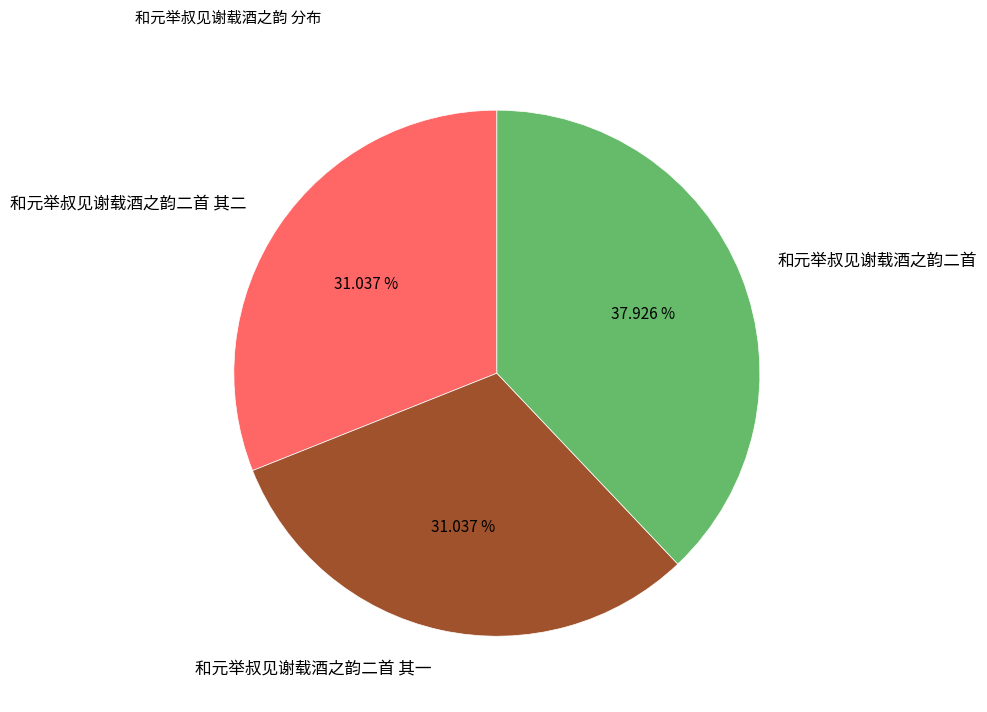

How many segments does this pie chart have?

3